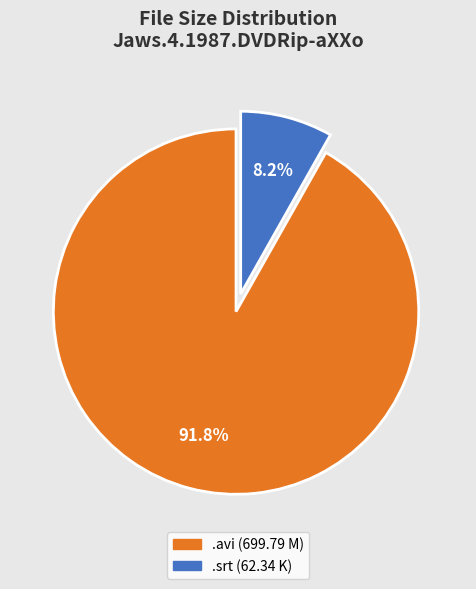

Is there a majority slice in this chart?

Yes